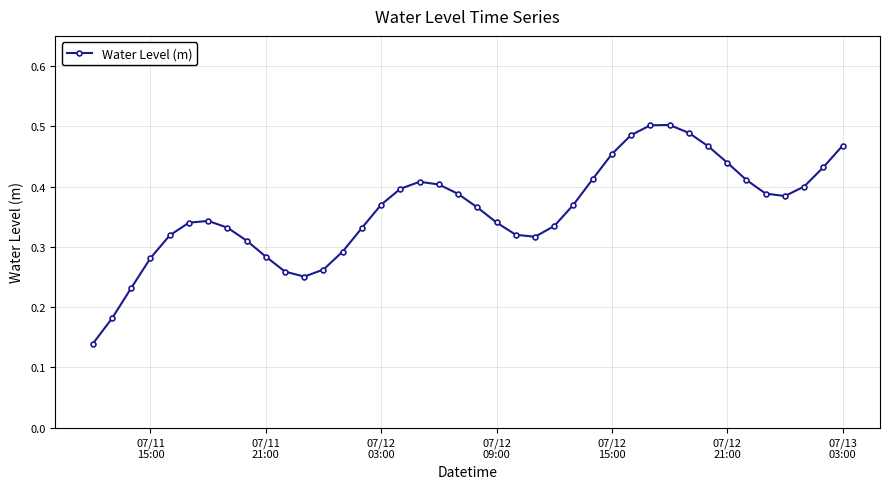

Count the values in the range 0 to 1.

40